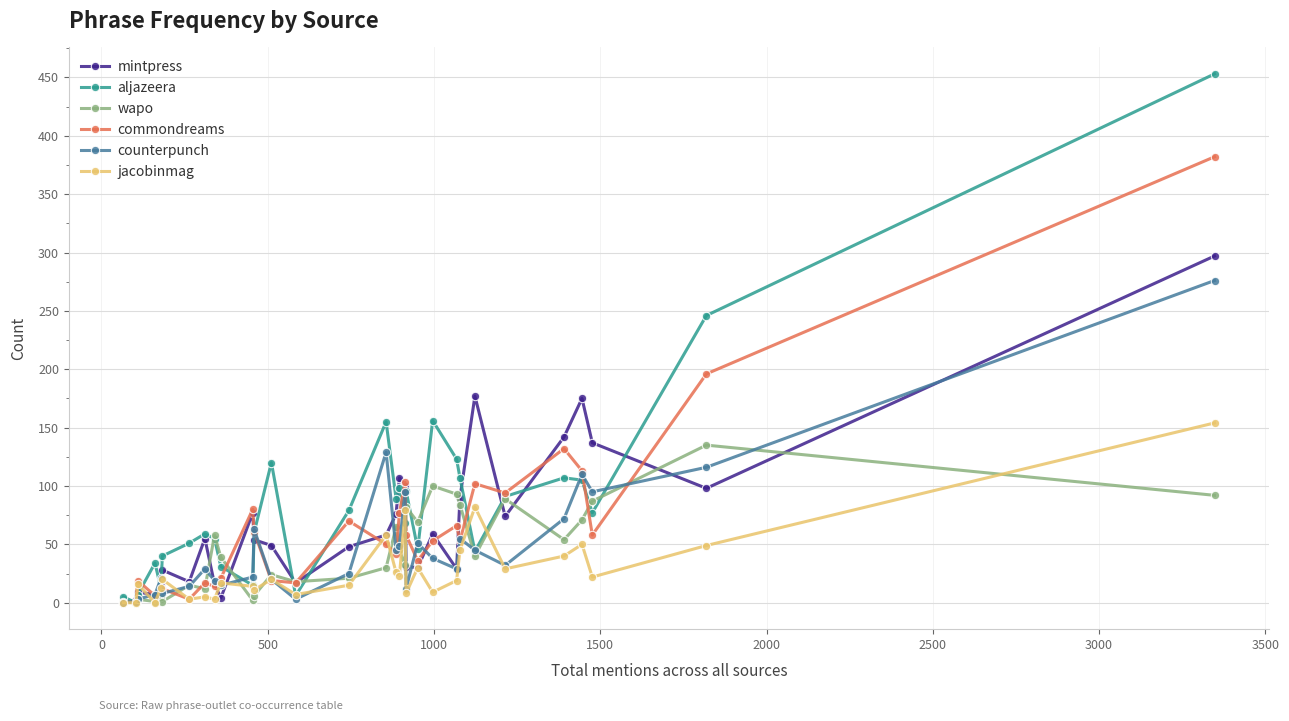

What is the difference between the maximum and second lowest values in the commondreams series?

381